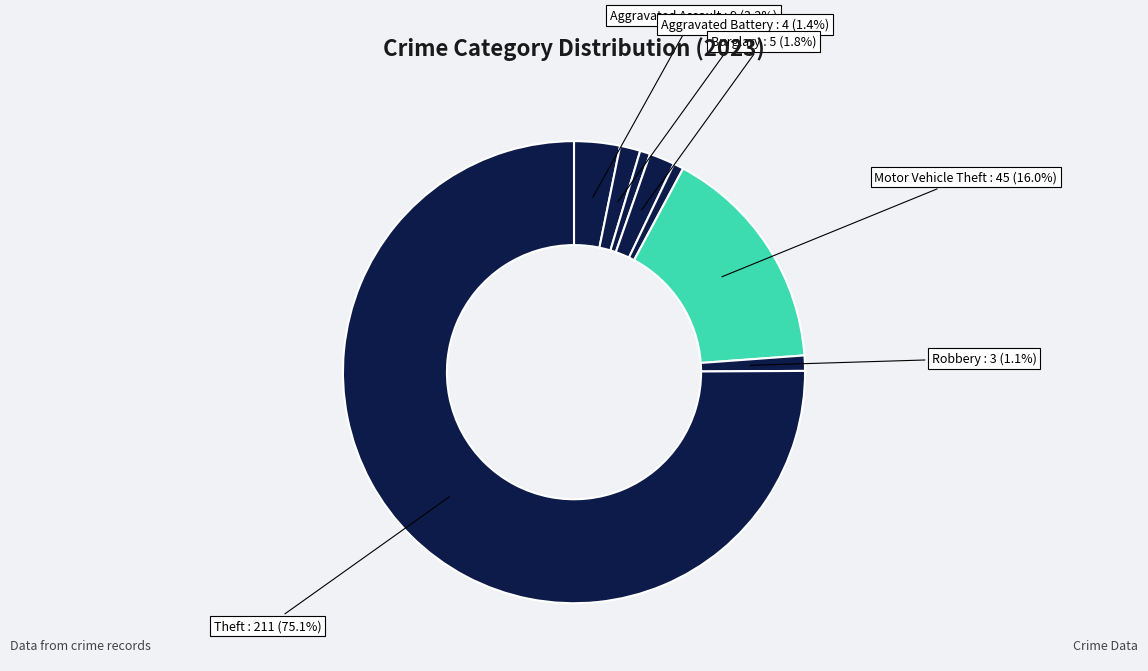

Which category has the smallest portion of the pie?

Arson